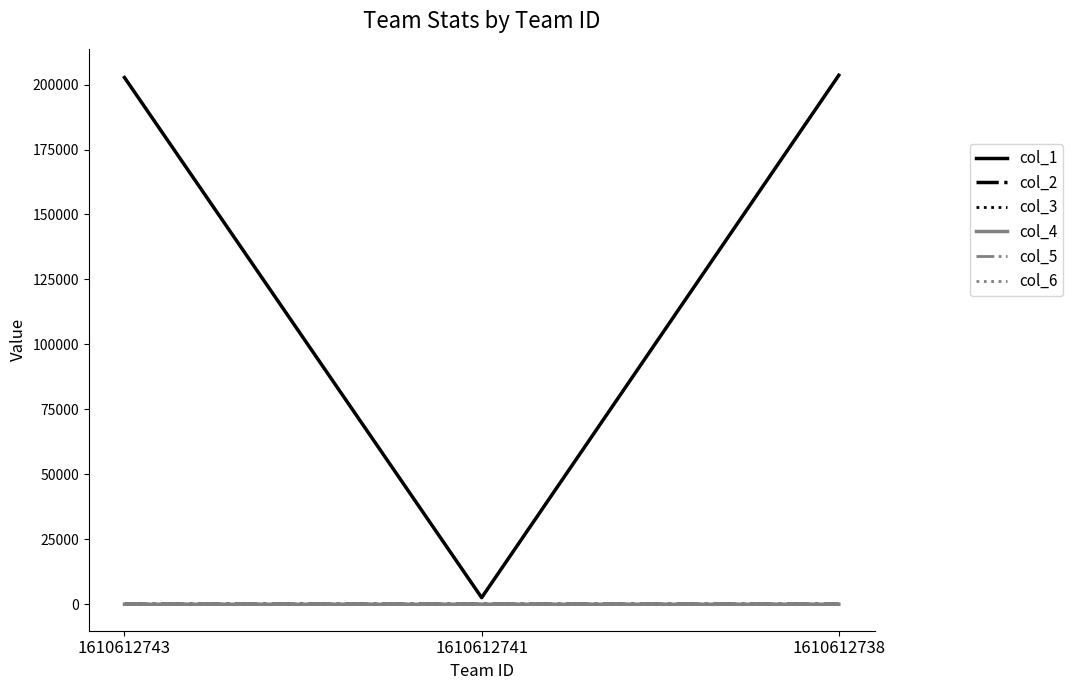

Which series changed the most between 1610612743 and 1610612741?

col_1